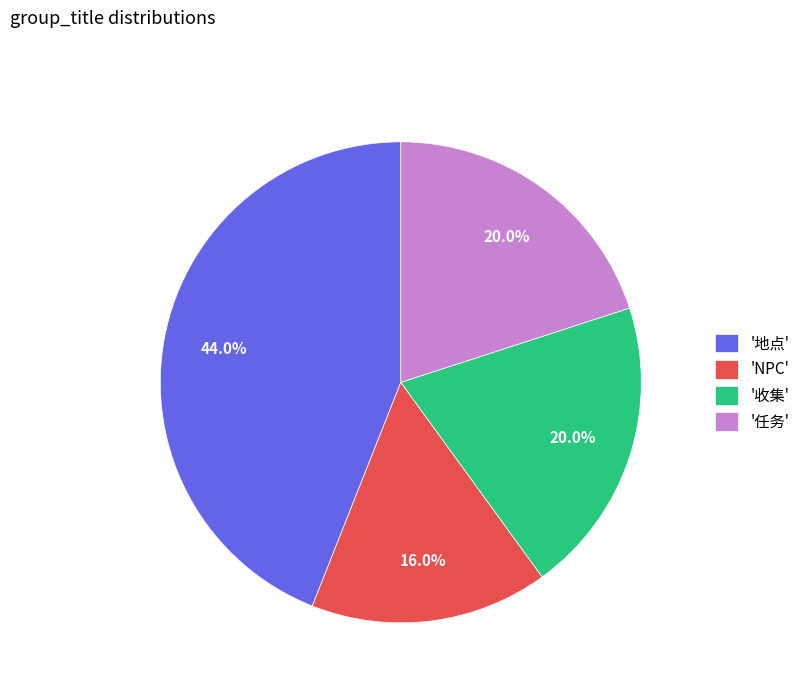

Does '收集' represent more than half of the total?

No